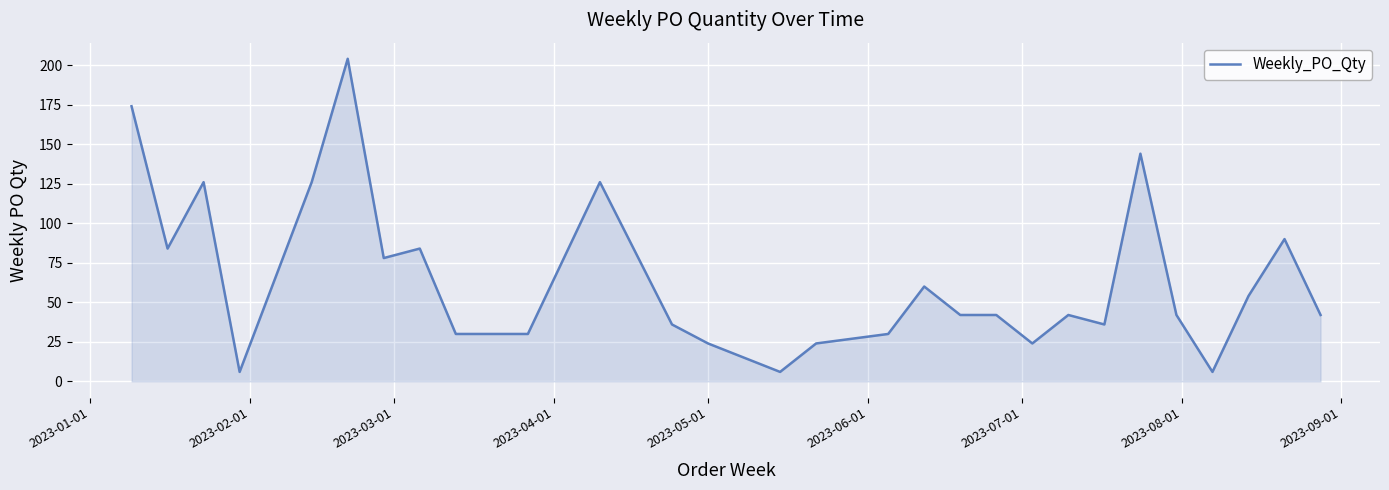

What is the maximum value shown in the chart?

204